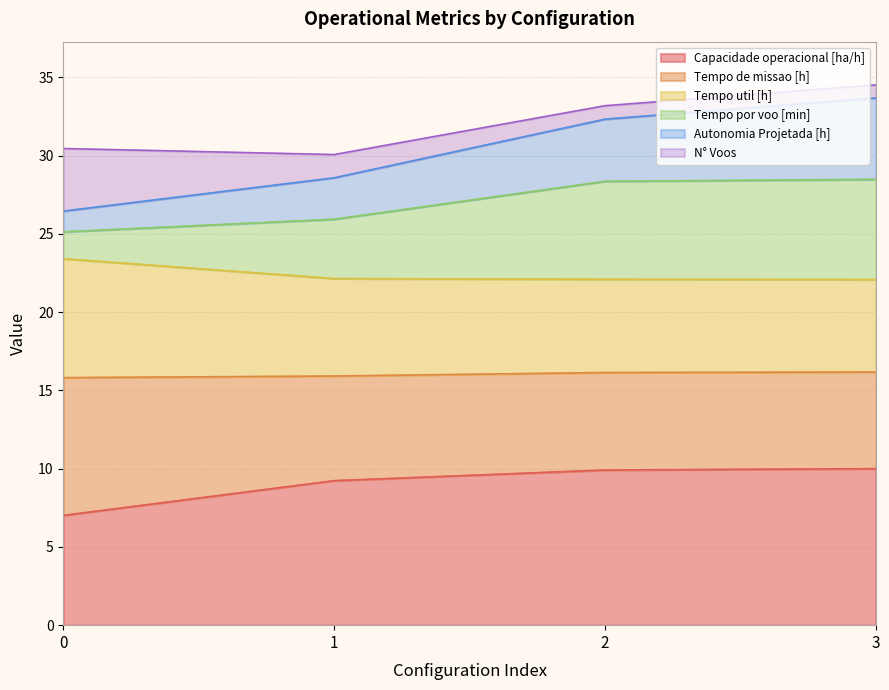

Is it true that Autonomia Projetada [h] equals 32.3 at 2?

True